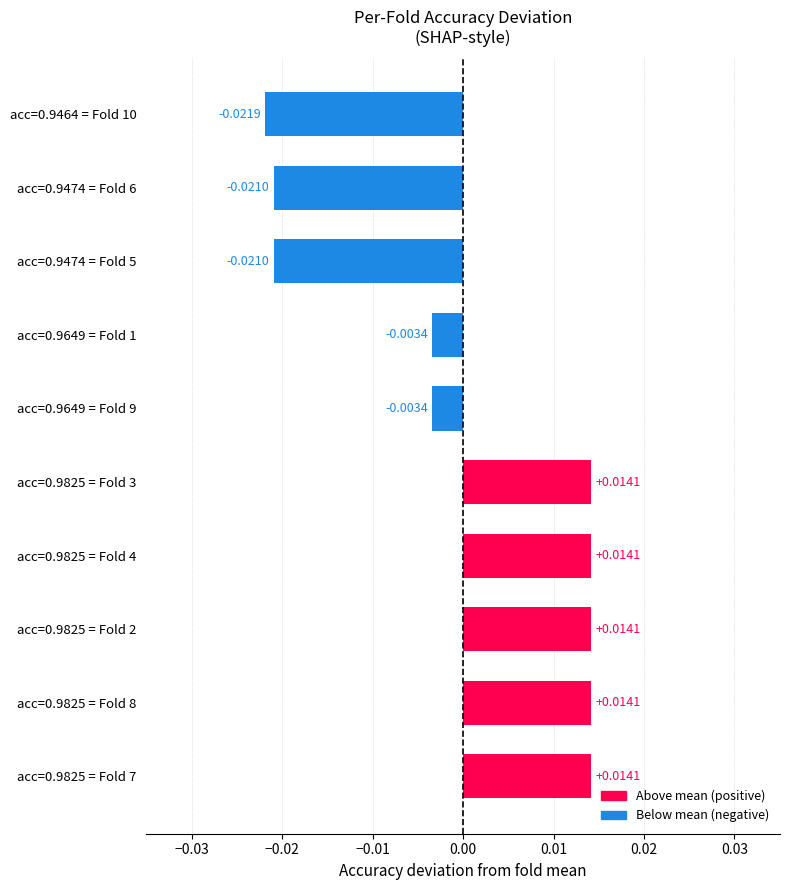

Between acc=0.9474 = Fold 5 and acc=0.9825 = Fold 3, which is larger?

acc=0.9825 = Fold 3